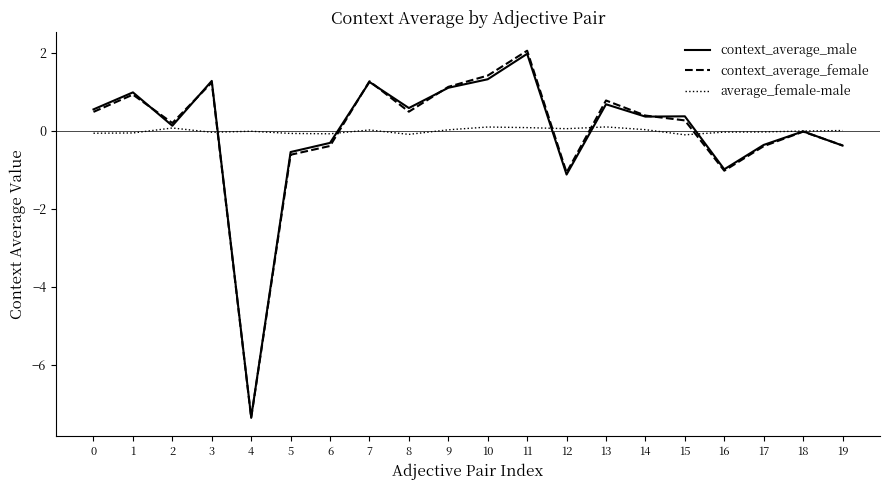

Is this an area chart (filled region under the line)?

No